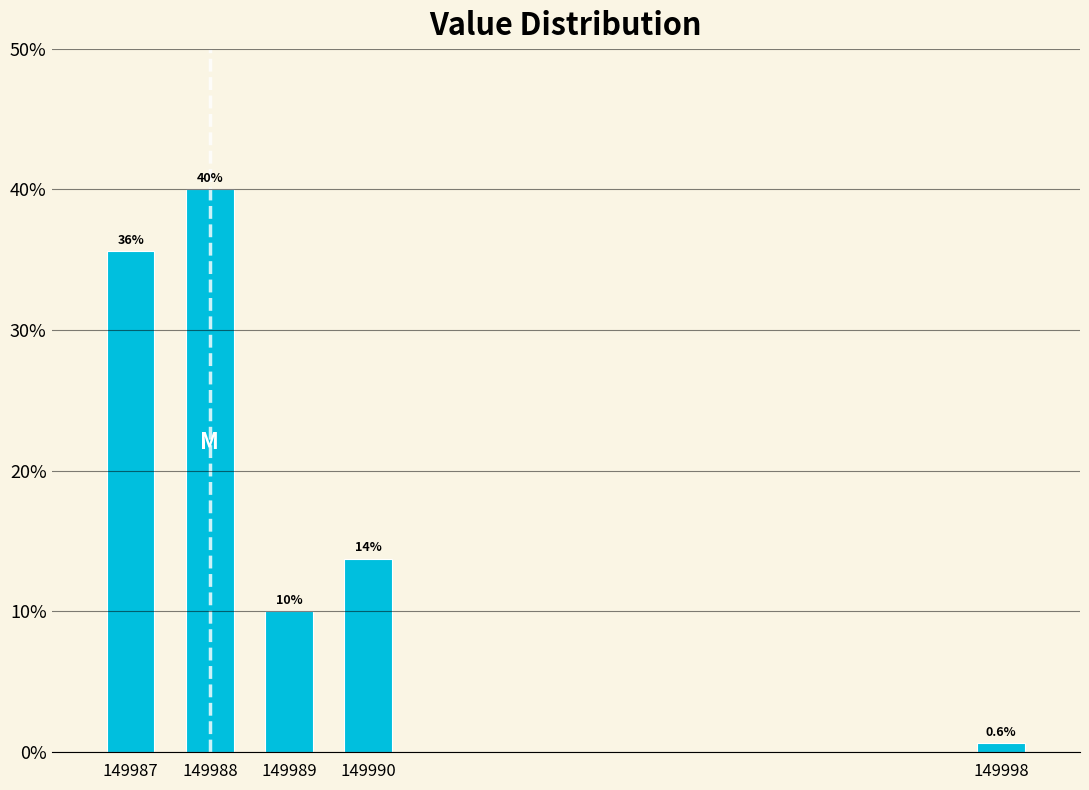

Reading right to left, extract all data points from this chart.

149998=0.6	149990=13.8	149989=10.0	149988=40.0	149987=35.6